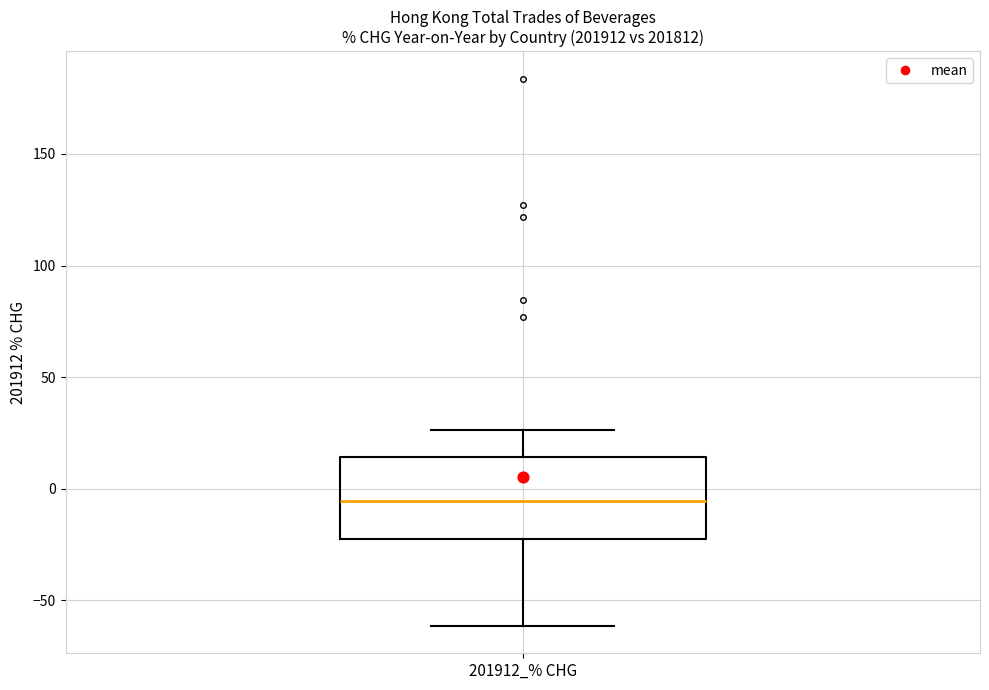

Read this box plot against the y-axis: the position of the median line, the range covered by the box, and the ends of both whiskers. The values are not printed on the chart, so give them approximately, as read against the axis.

median -5, box -25 to 15, whiskers -60 to 25